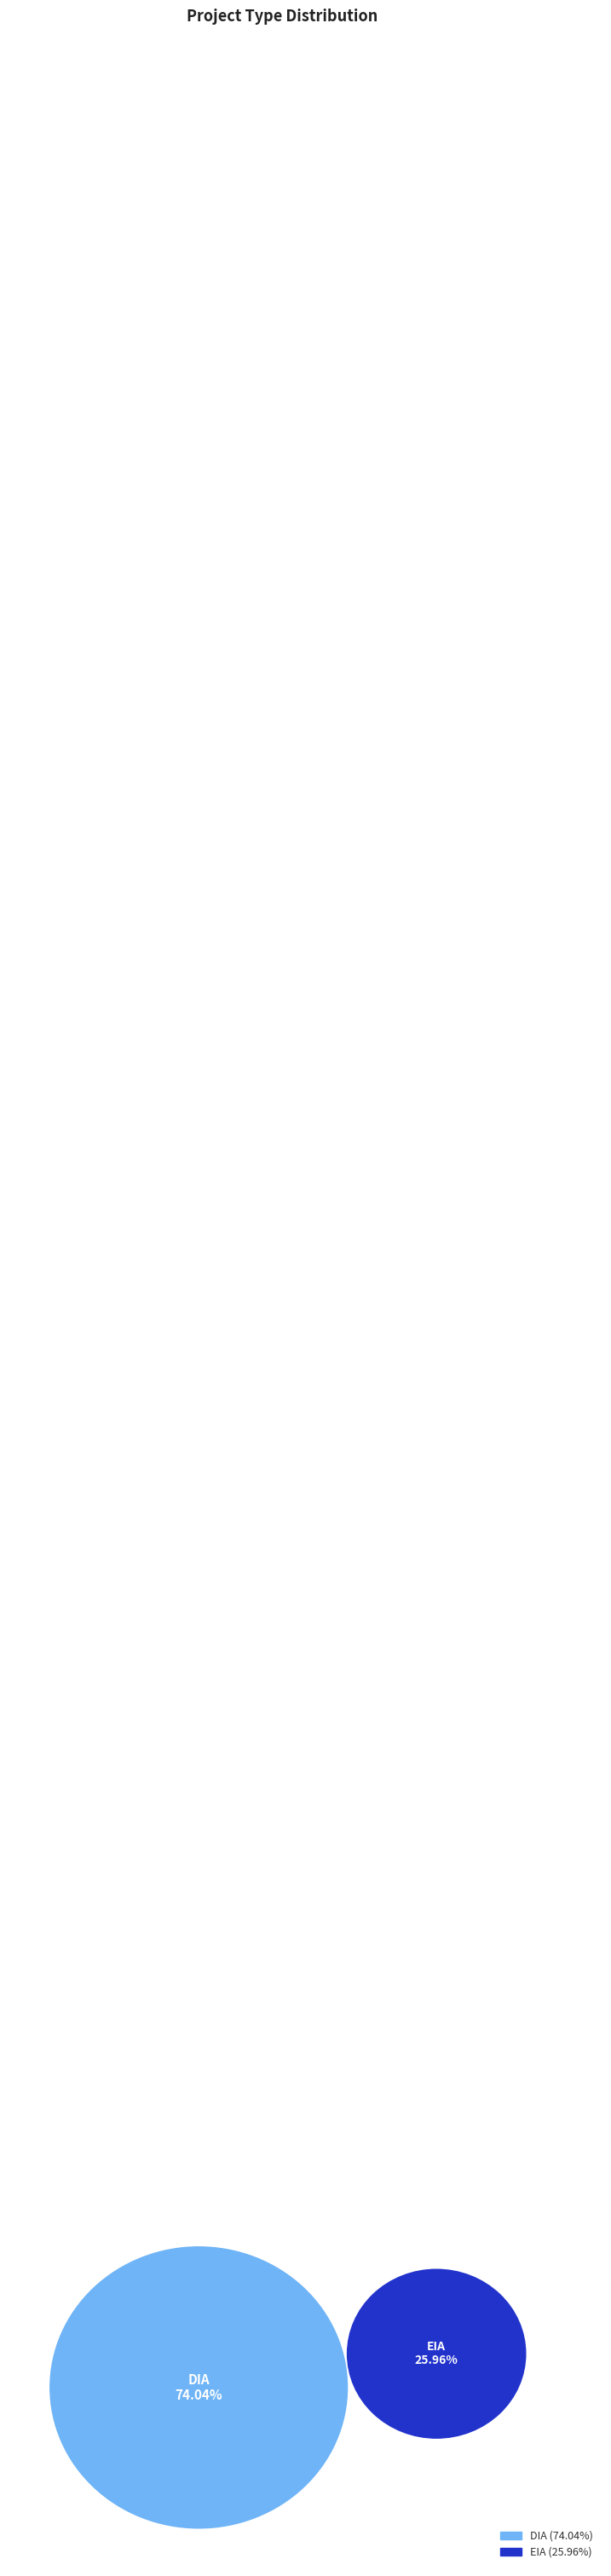

To the nearest percent, what percentage of the pie is DIA?

74%